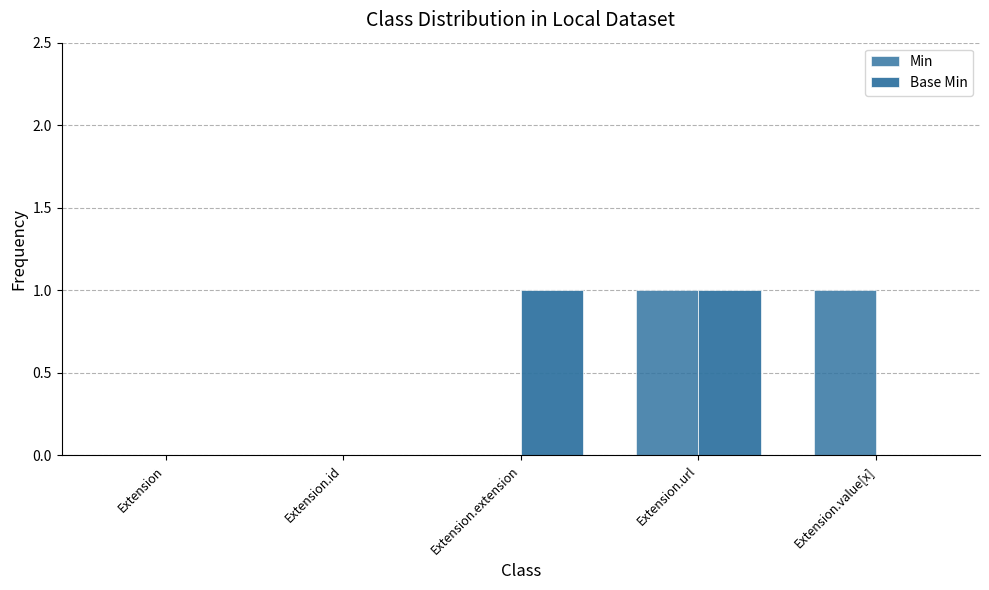

The Min series shows 0 at Extension.extension. True or false?

True